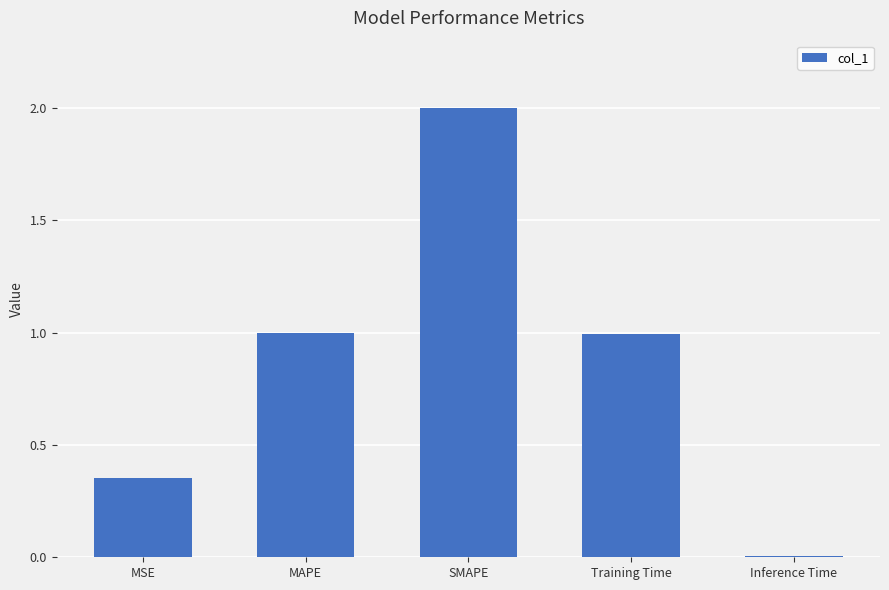

What is the greatest value displayed?

2.0